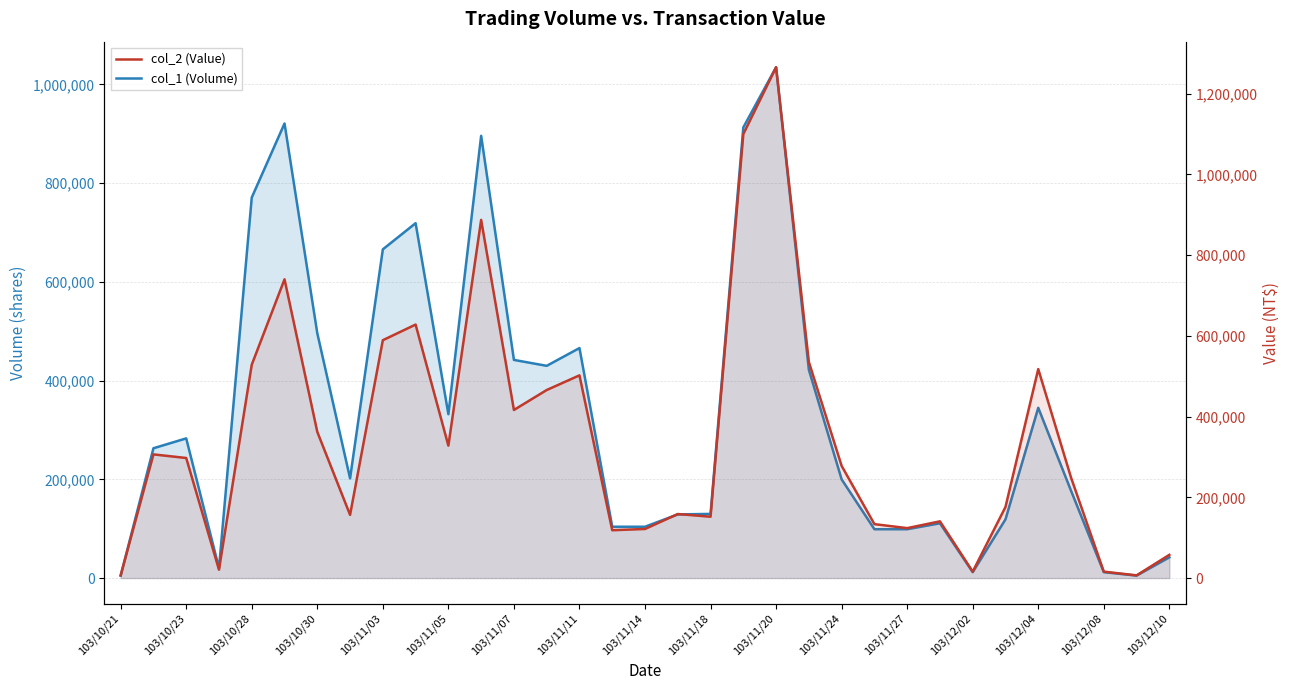

Which category has the highest value across all series?

103/11/20